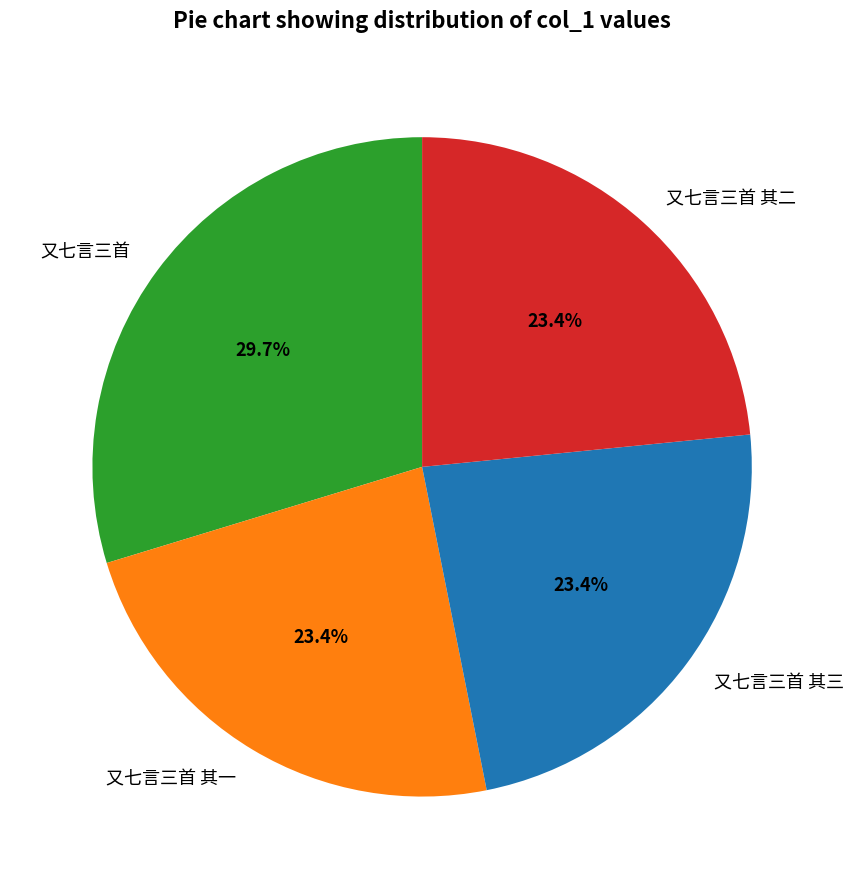

To the nearest percent, what is the average slice percentage?

25%